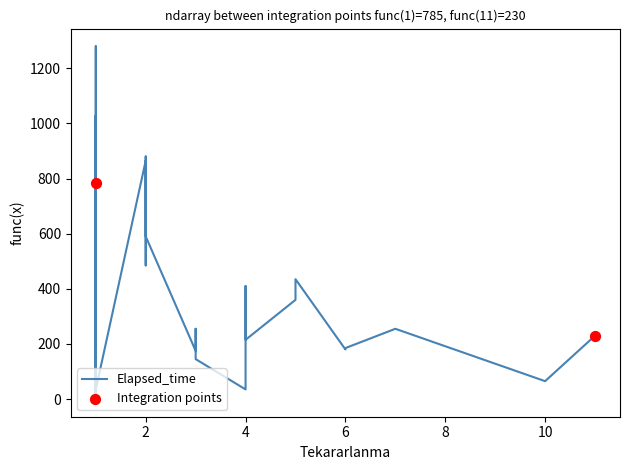

What is the change in value from 4 to 2?

+75